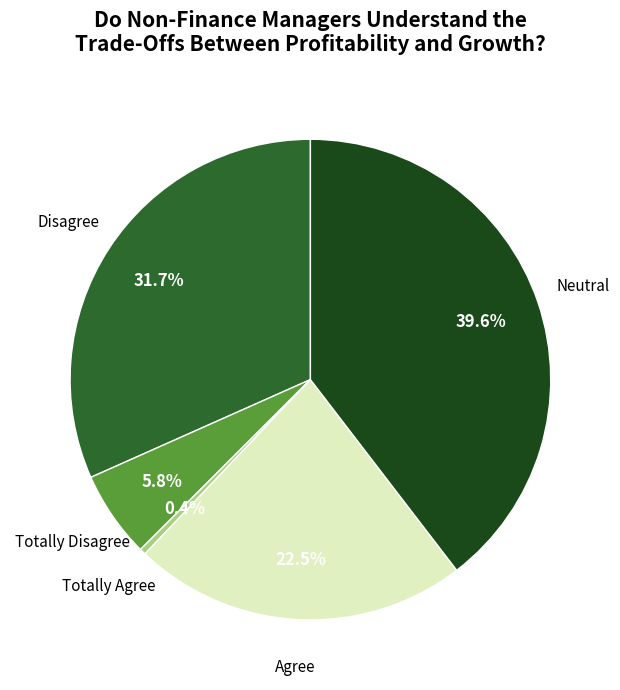

Which slice is the smallest?

Totally Agree